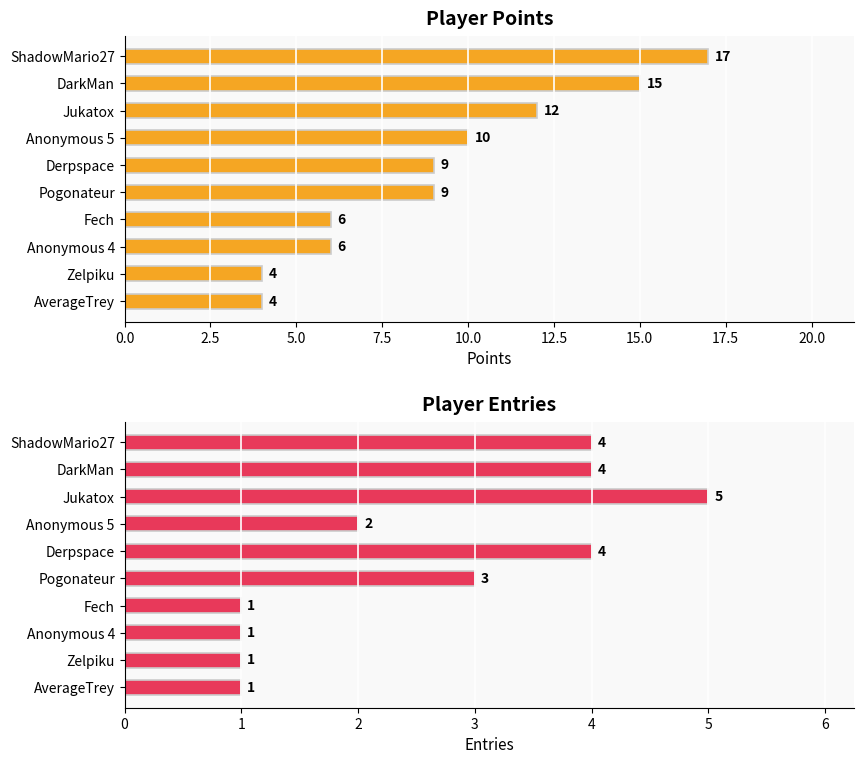

Count the Entries values in the range 1 to 4.

9